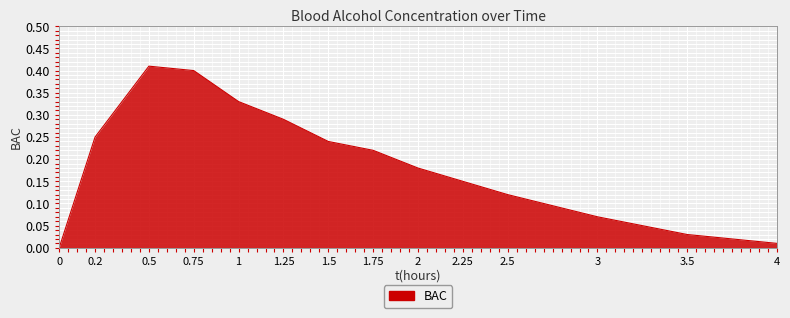

Does the chart have visible grid lines?

Yes